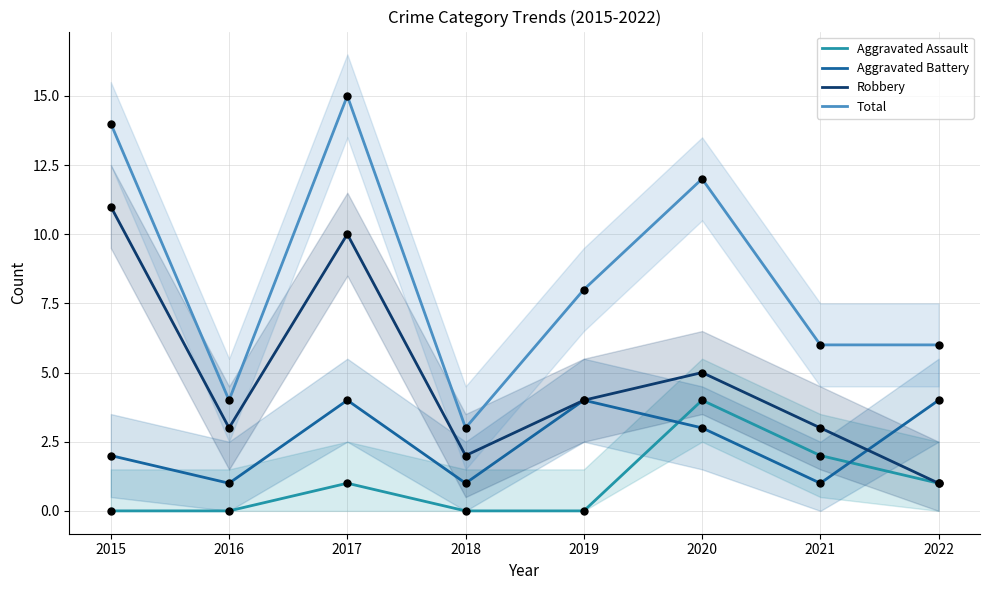

What is the total value across all series at 2016?

8